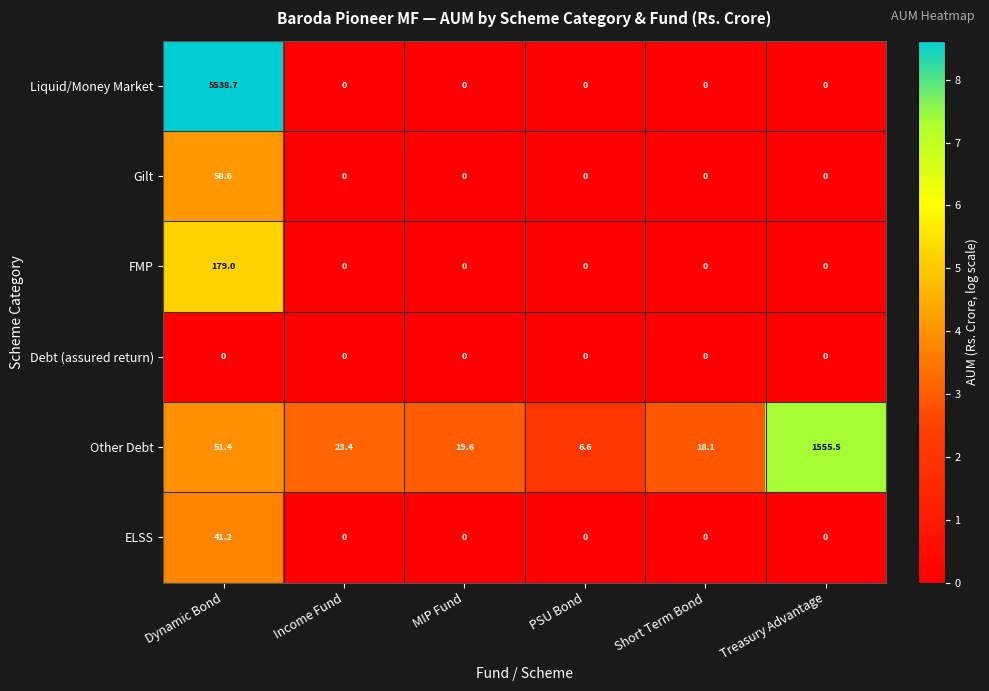

Which series changed the most between MIP Fund and PSU Bond?

Other Debt